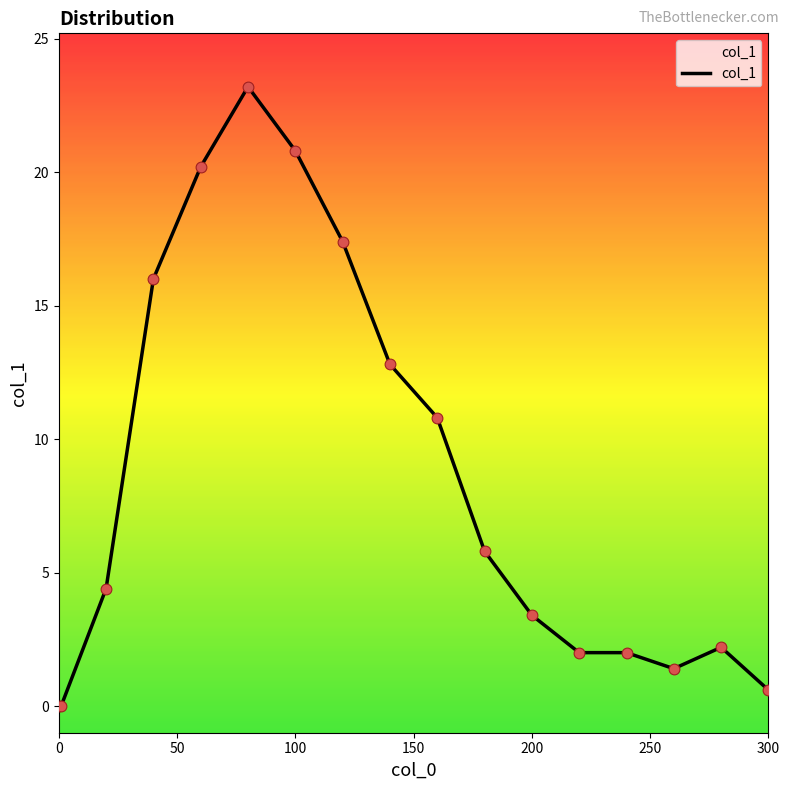

What is the greatest value displayed?

23.2